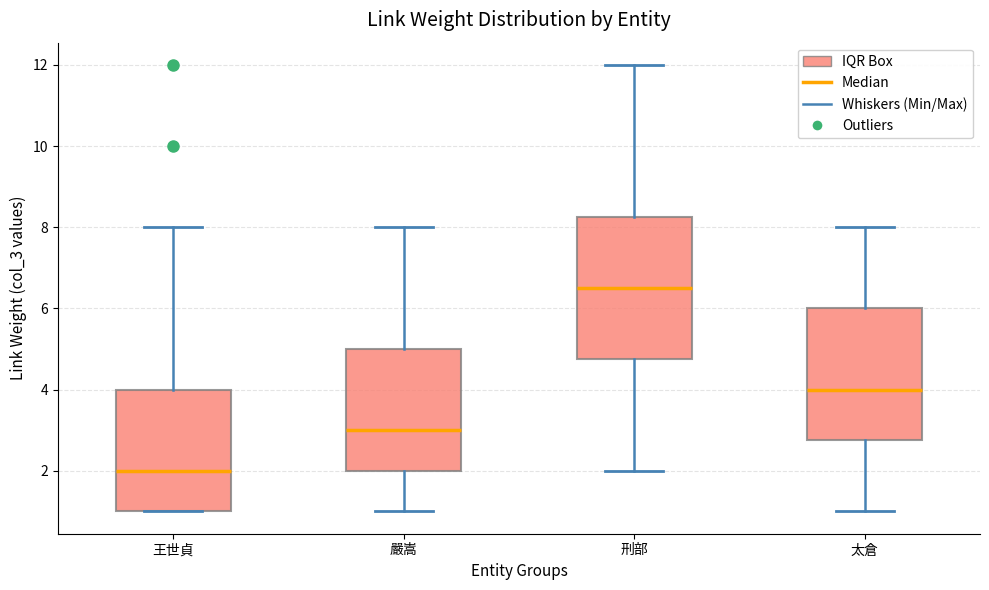

Which box has the lowest median line?

王世貞